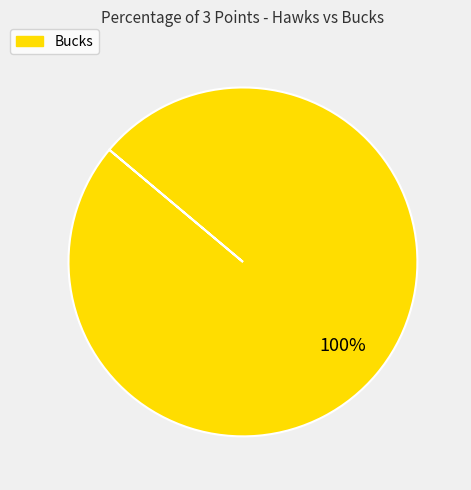

How many segments does this pie chart have?

1